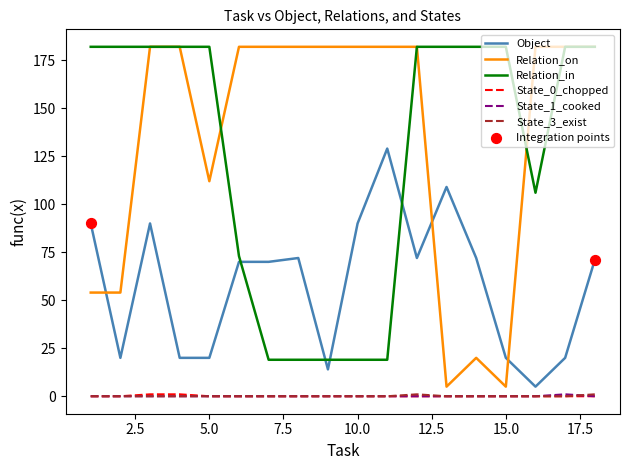

Which series has the largest total across all categories?

Relation_on